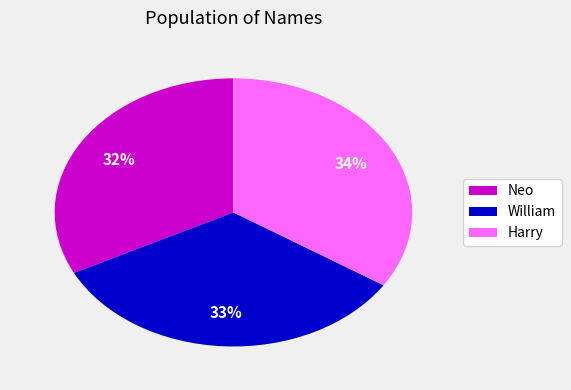

True or false: Harry accounts for 34% of the total.

True